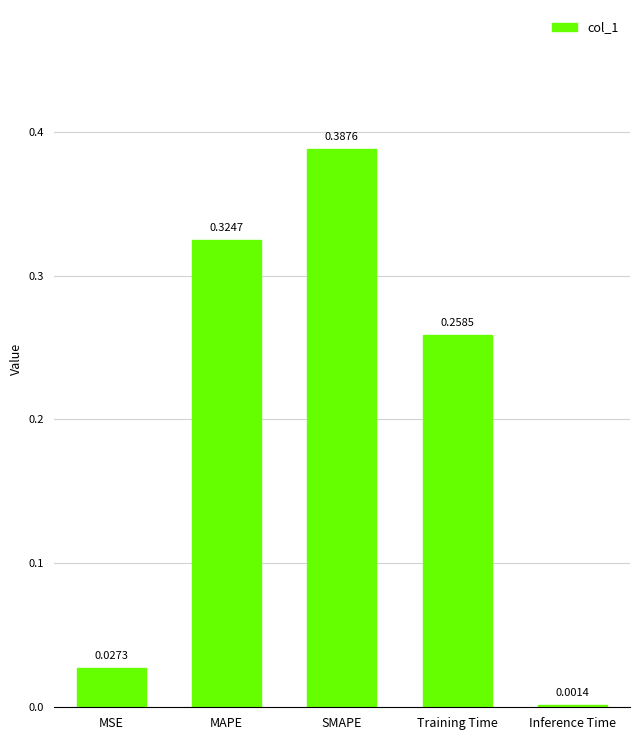

What is the average value?

0.2